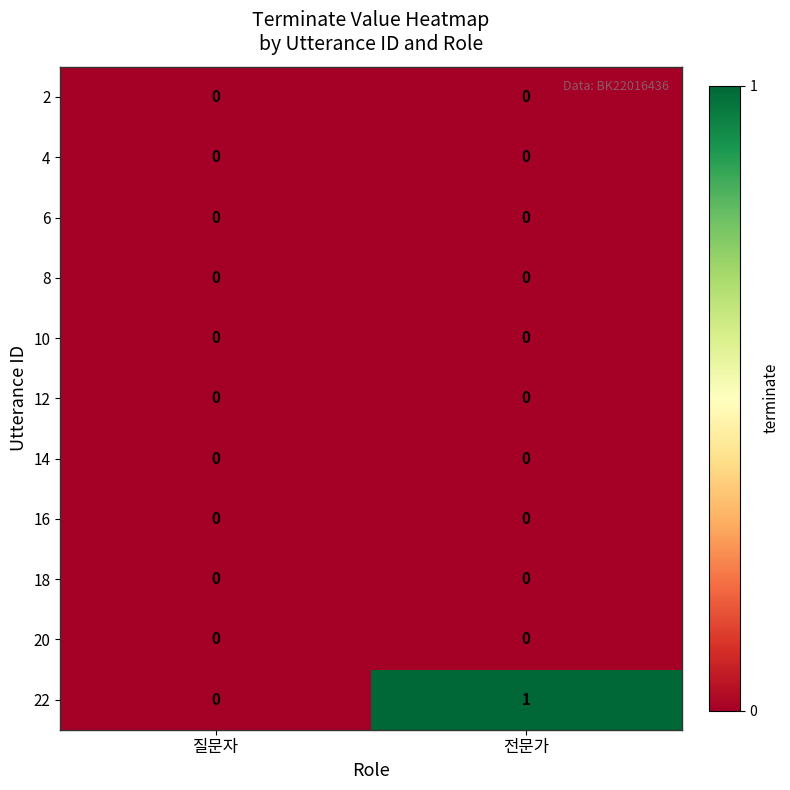

The 2 series shows 0 at 질문자. True or false?

True